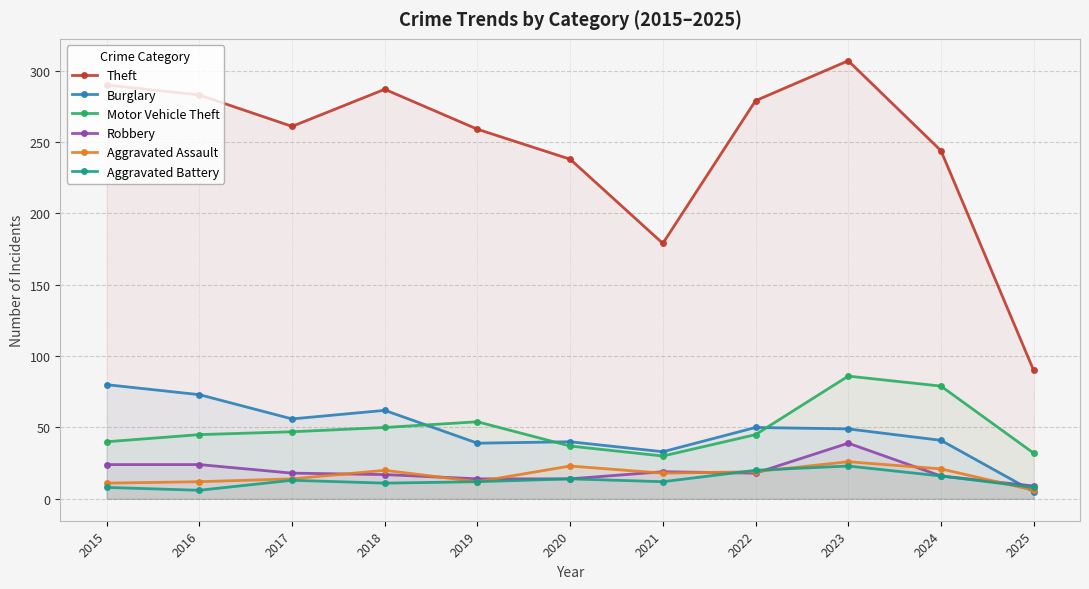

What is the total value across all series at 2017?

409